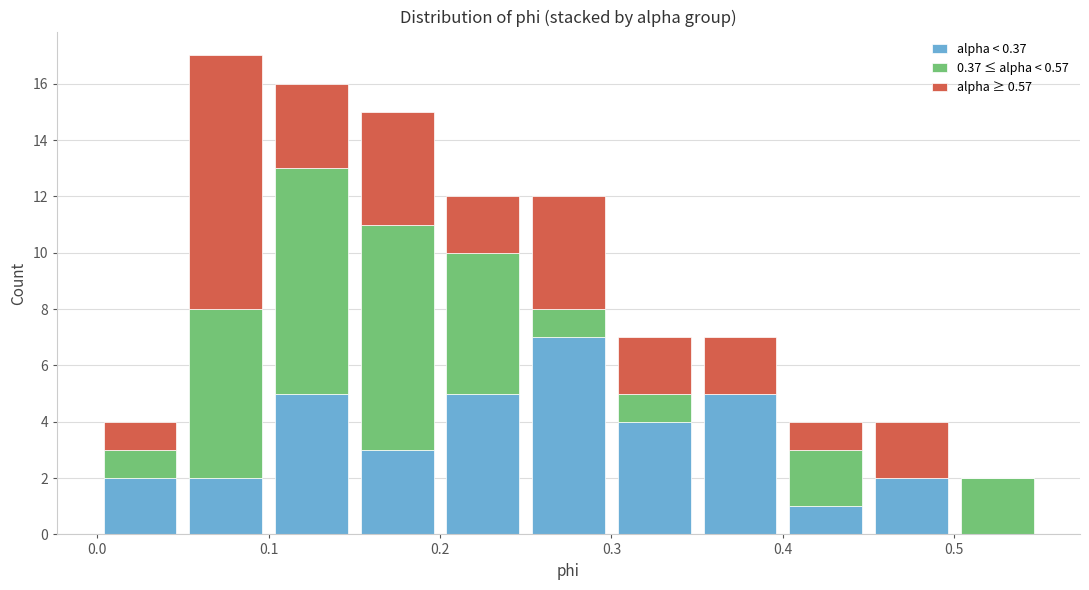

Which range on the x-axis has the tallest stacked bar (by total height)?

0.05 to 0.10